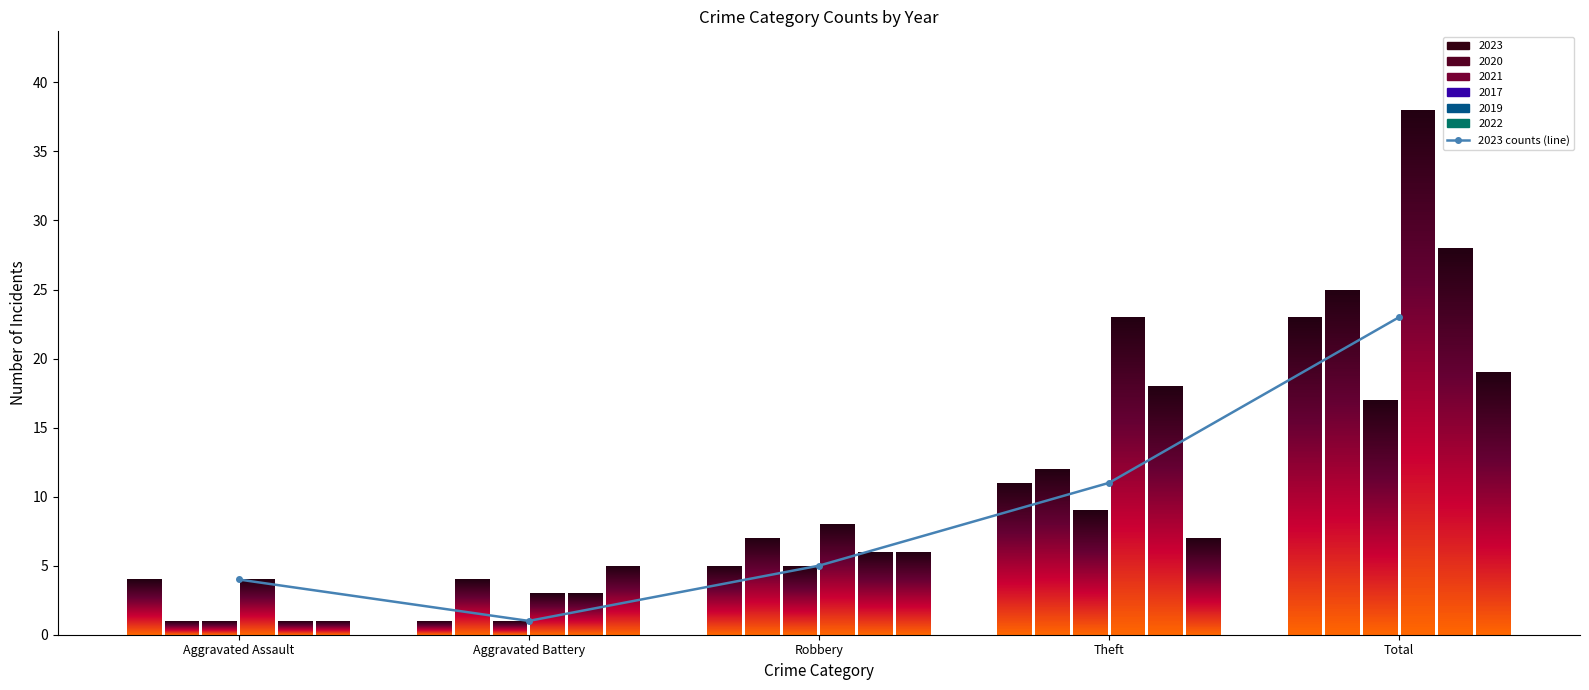

The chart shows a value of 4 at Aggravated Assault. True or false?

True